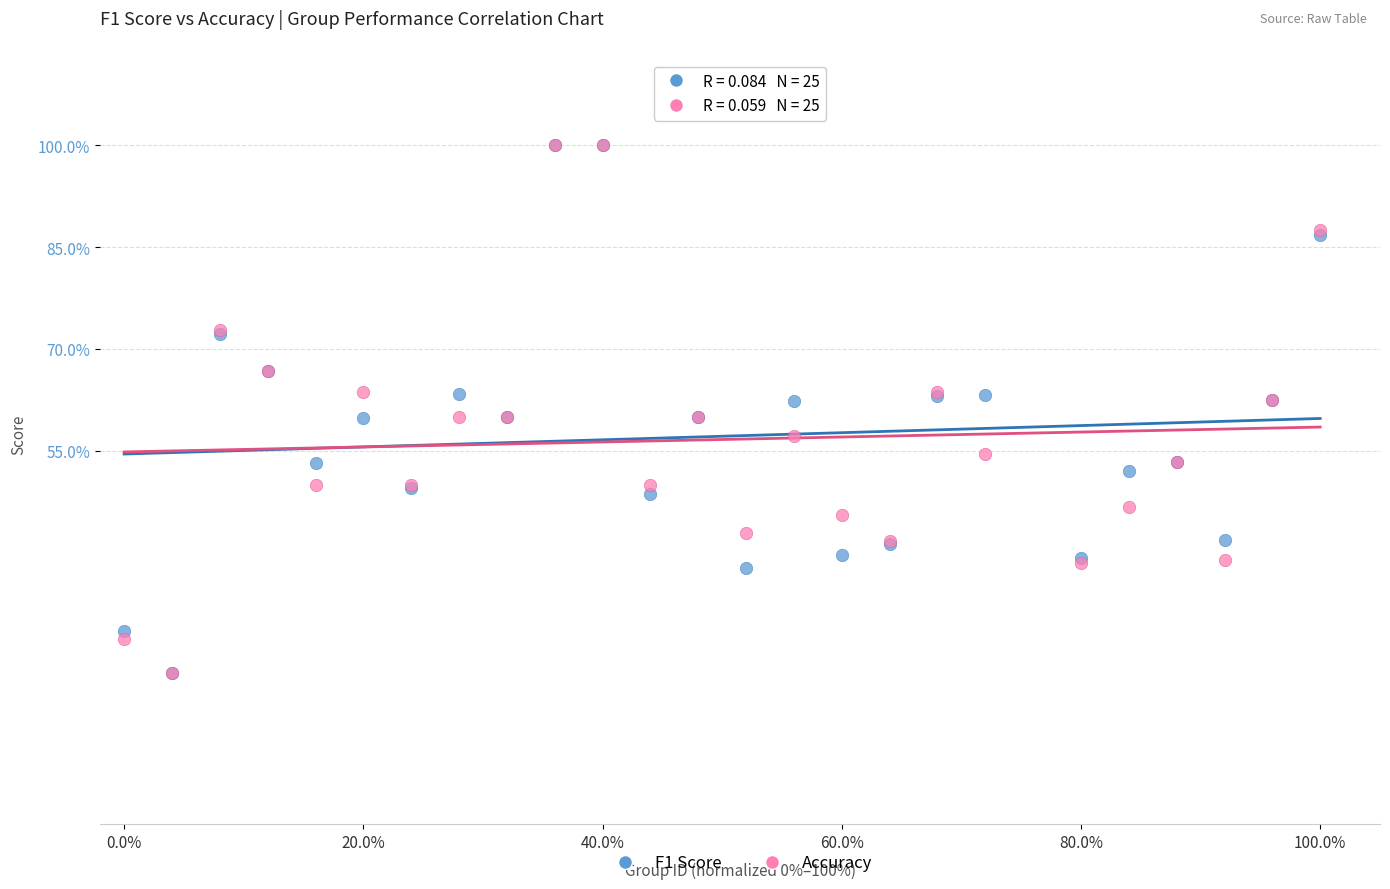

What are all the series names shown in the legend?

F1 Score, Accuracy